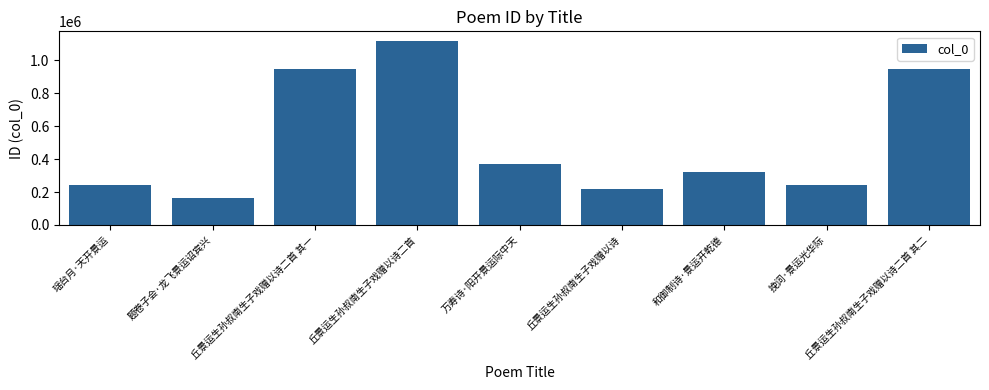

What is the difference between the maximum and minimum values?

956529